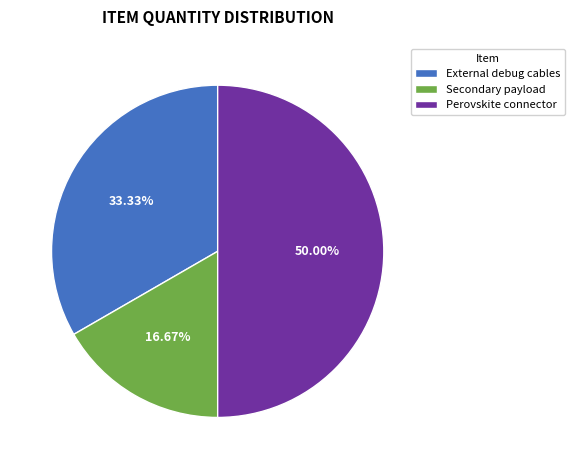

What percentage is NOT represented by External debug cables?

66.7%